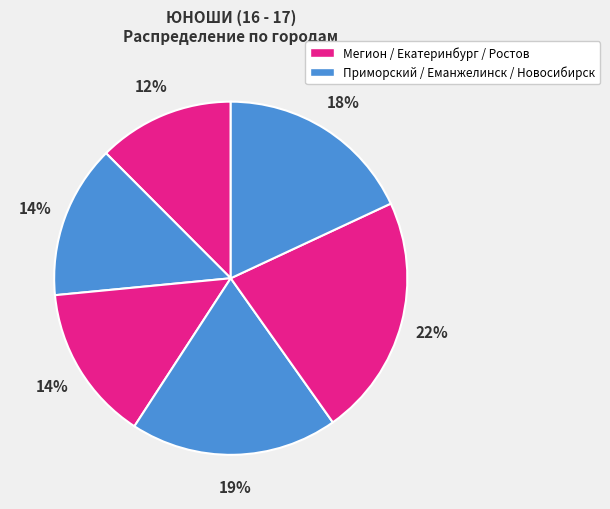

How many segments does this pie chart have?

6